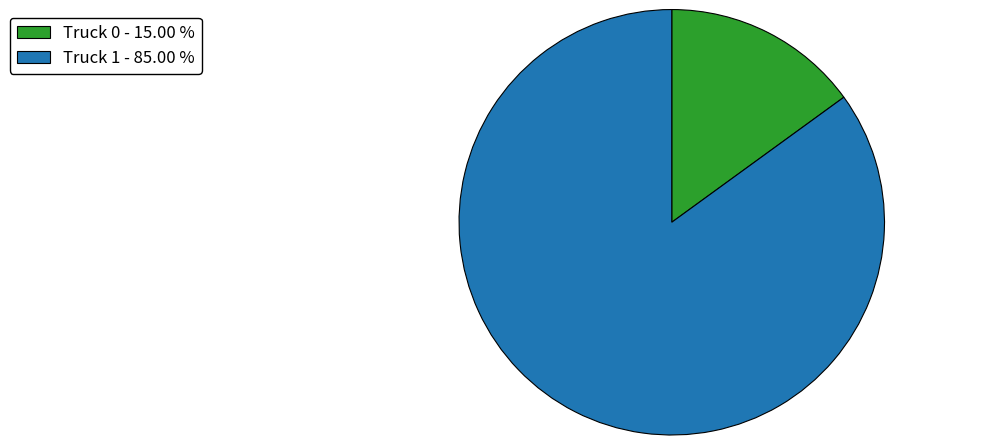

Is it true that Truck 1 is 85% of the pie?

True